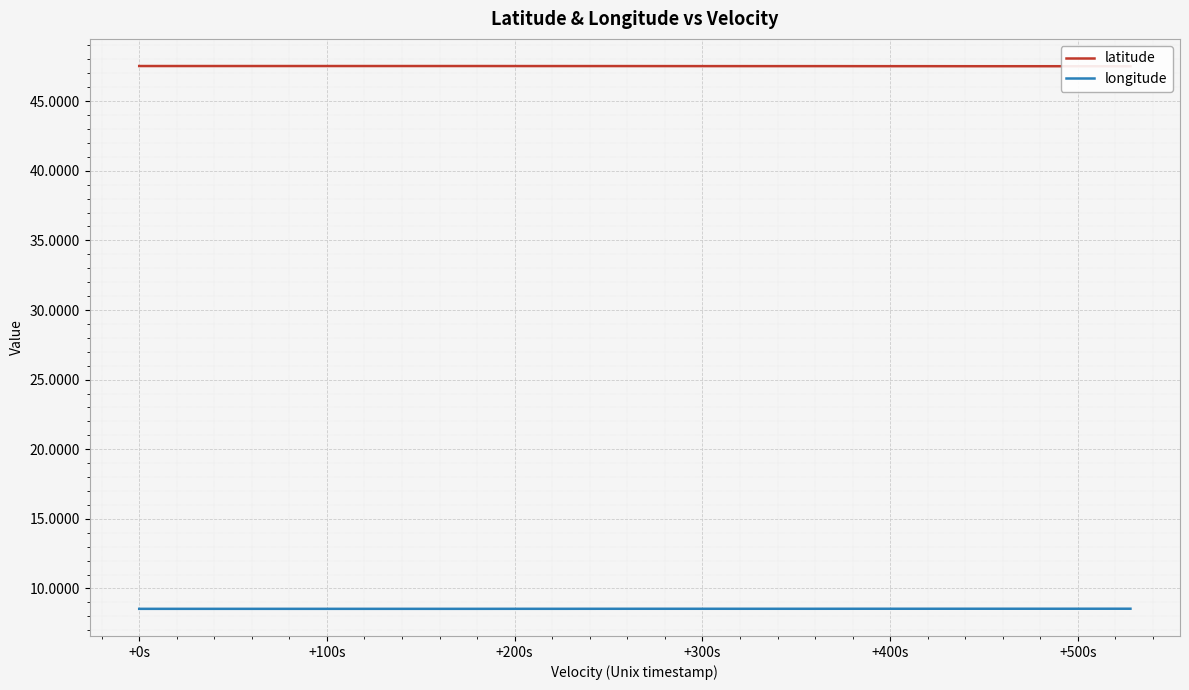

What is the minimum value for longitude?

8.5